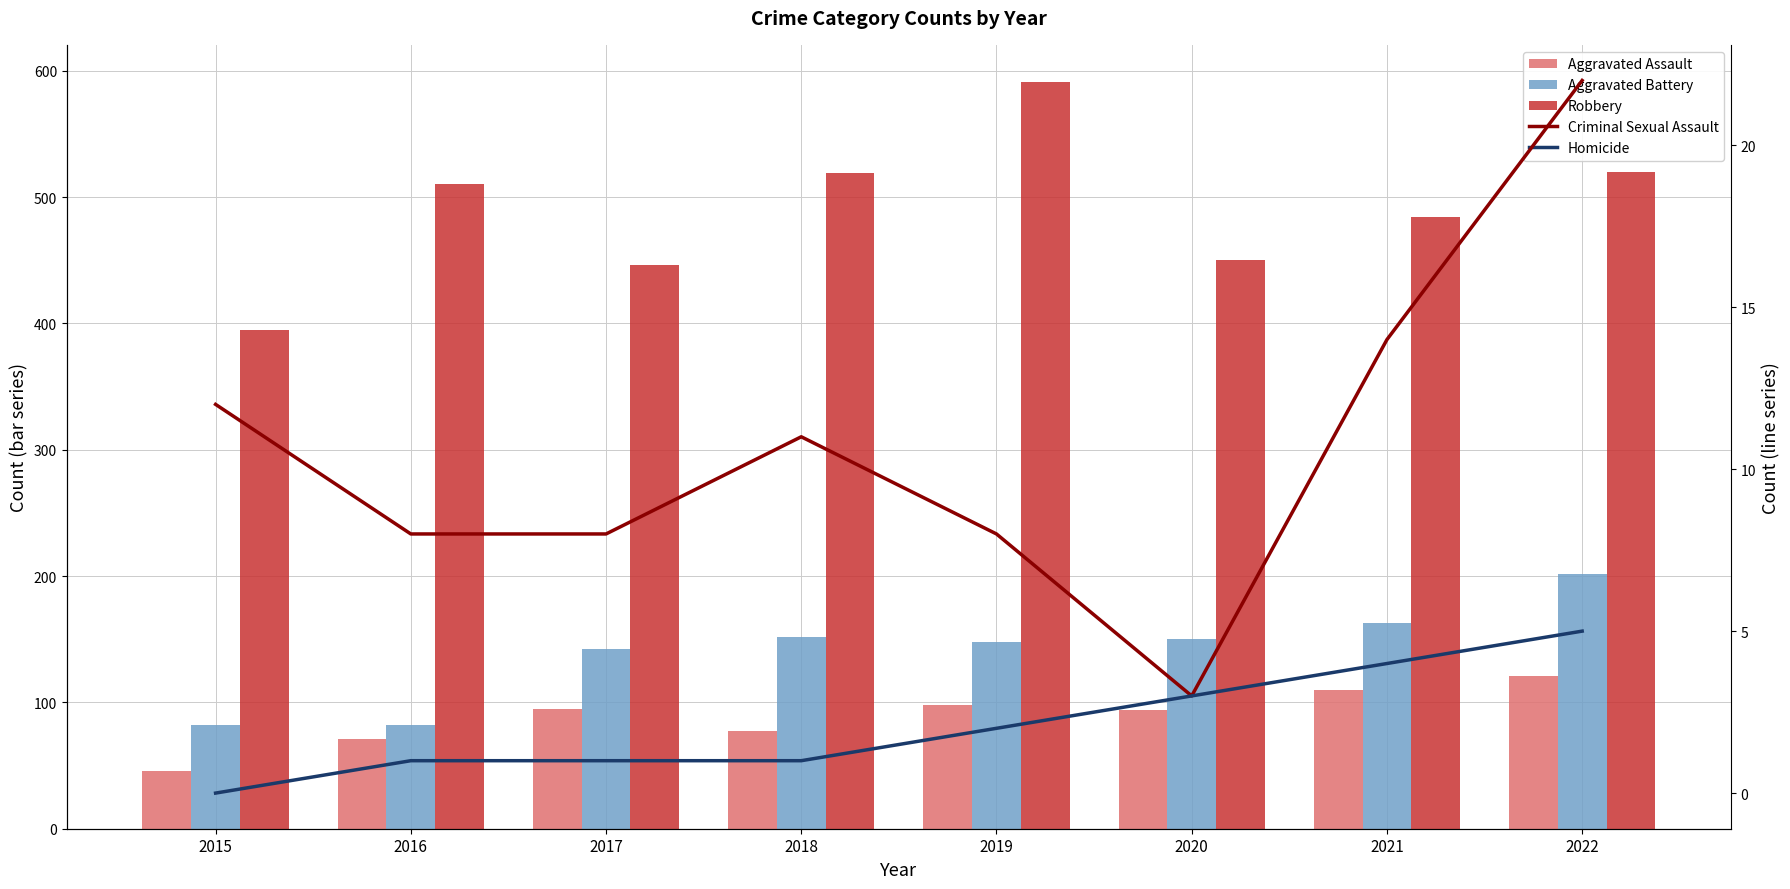

Which series changed the most between 2018 and 2021?

Robbery